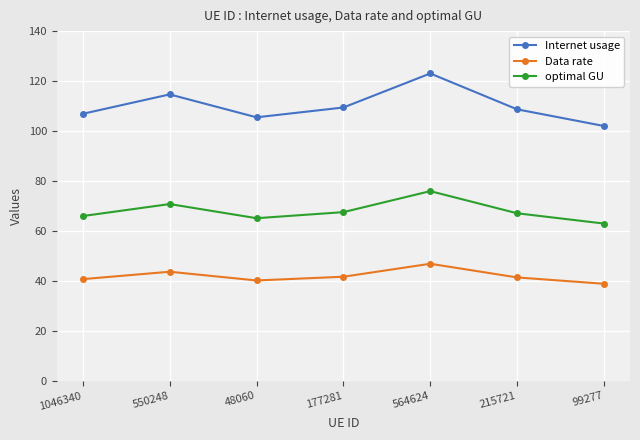

How many data points does each series have?

7